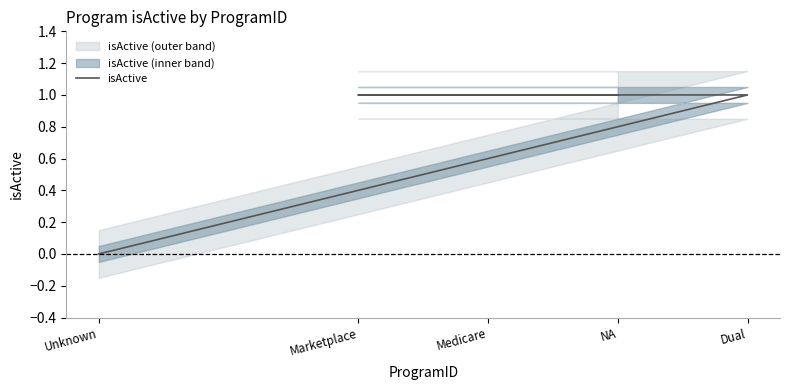

What is the difference between the maximum and minimum values?

1